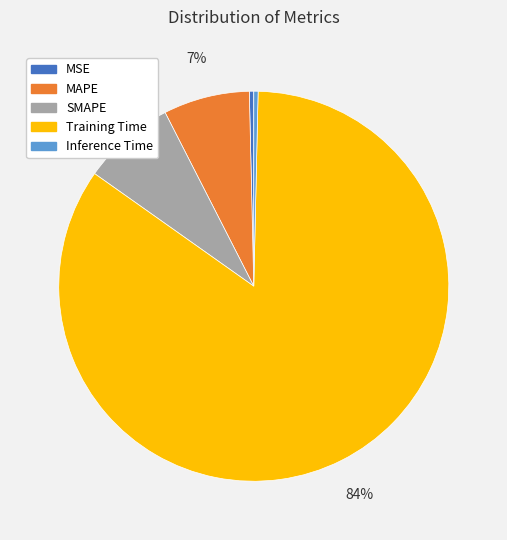

Combined, do Training Time and MSE account for over 50%?

Yes